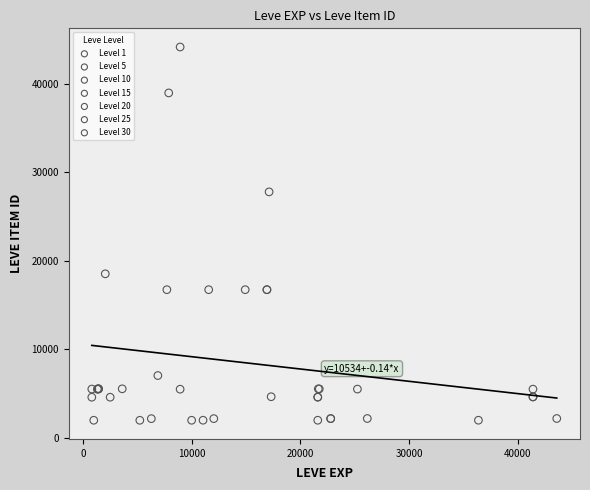

Which series has the largest Y range (max minus min)?

Level 10